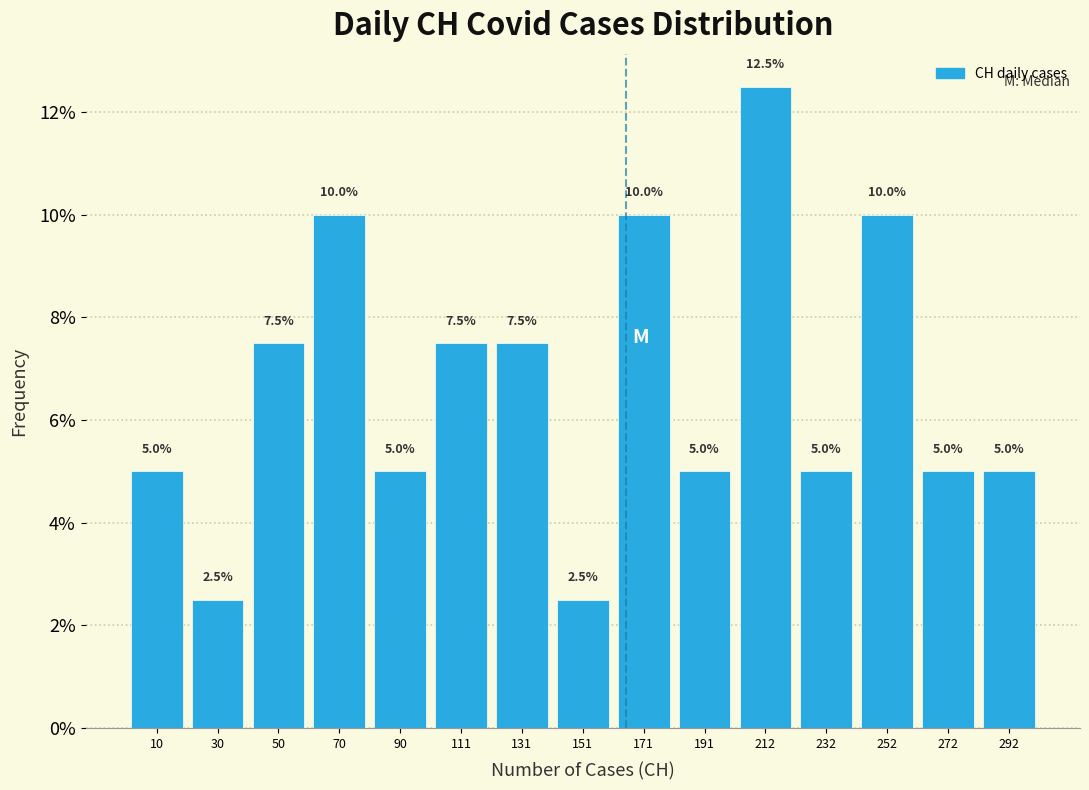

Which range on the x-axis has the tallest bar?

200 to 220